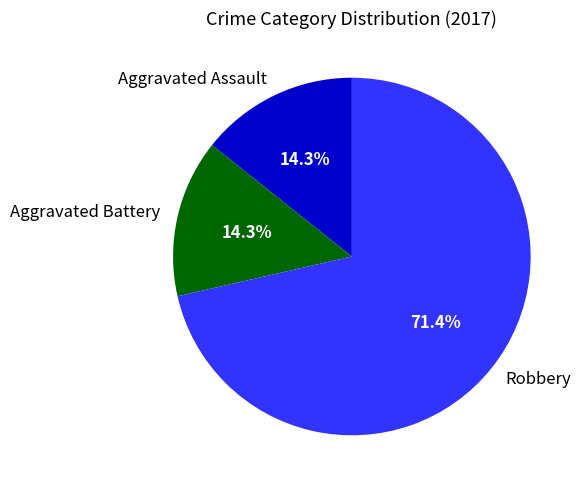

Which slice is the largest?

Robbery